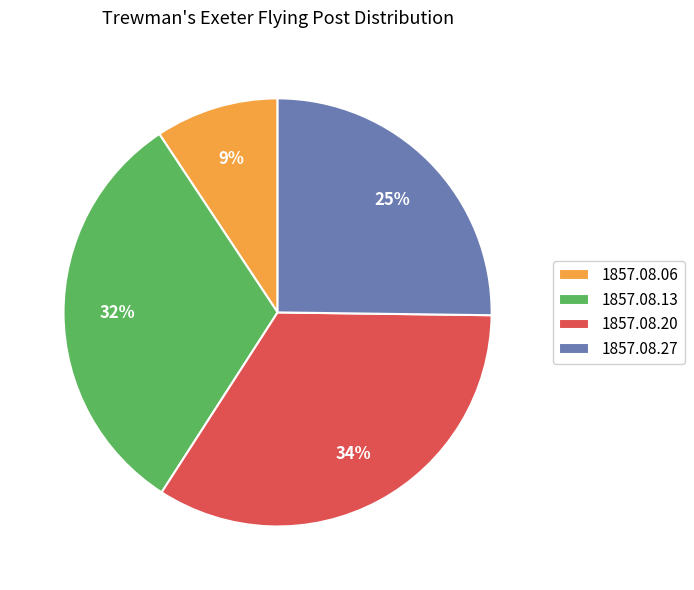

Which category has the smallest portion of the pie?

1857.08.06